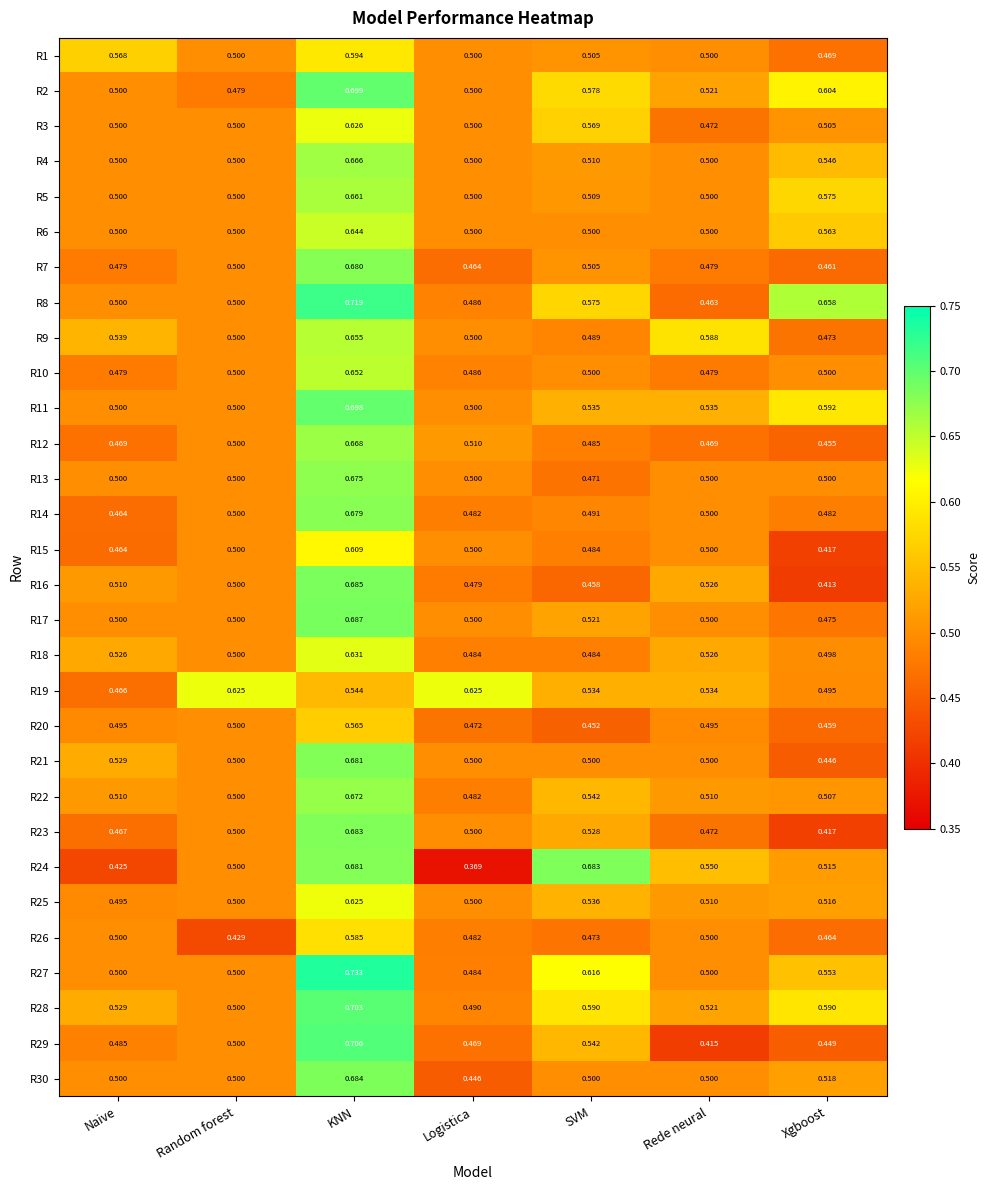

At which category does the chart reach its minimum across all series?

Logistica